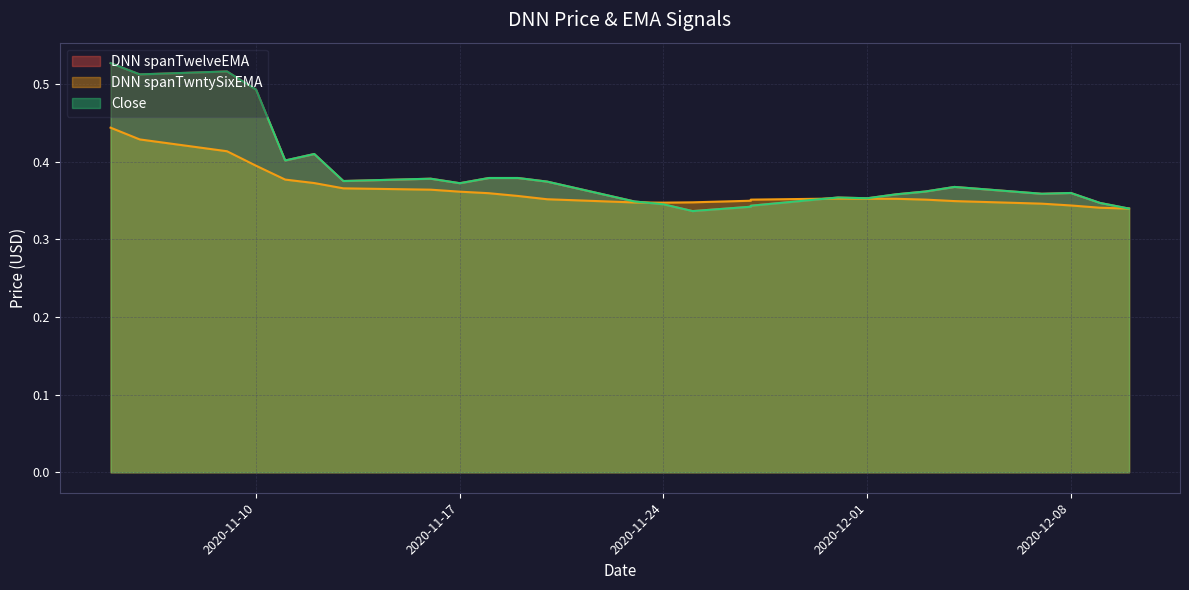

True or false: DNN spanTwntySixEMA and DNN spanTwelveEMA cross at least once.

True